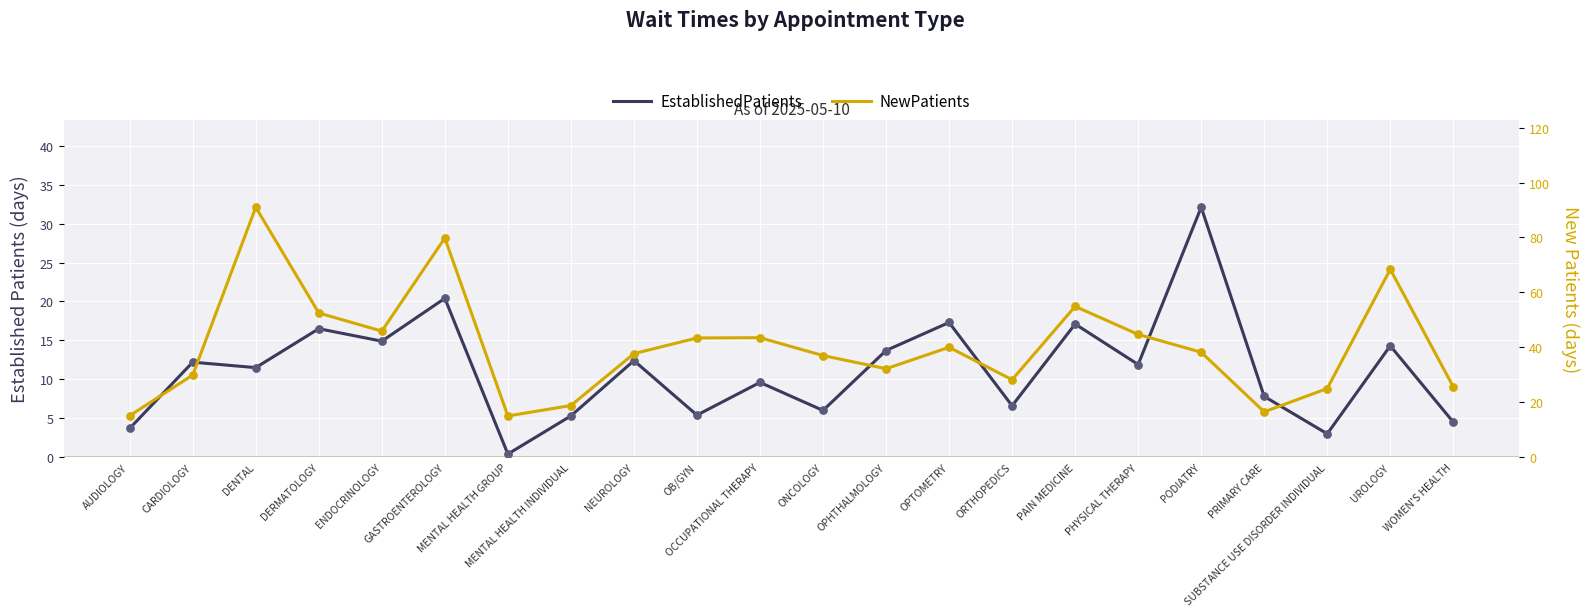

What are all the series names shown in the legend?

EstablishedPatients, NewPatients